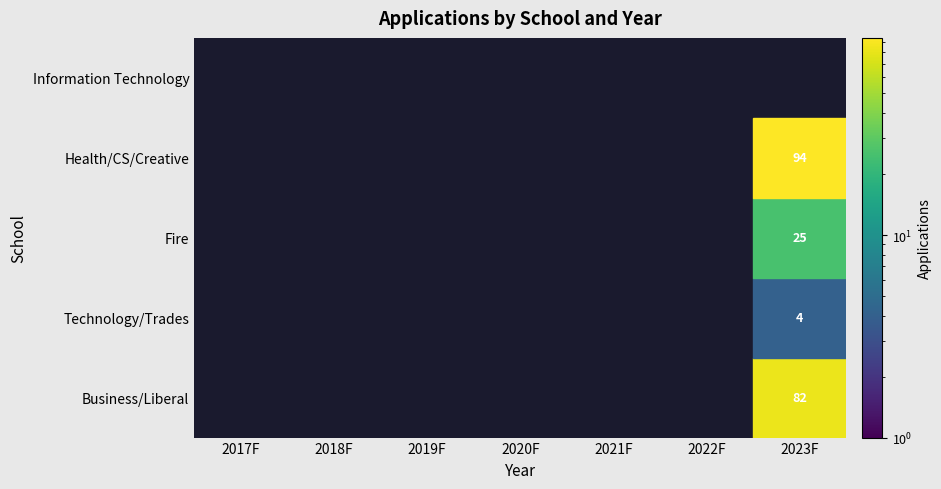

Between 2020F and 2017F, which is larger?

2017F